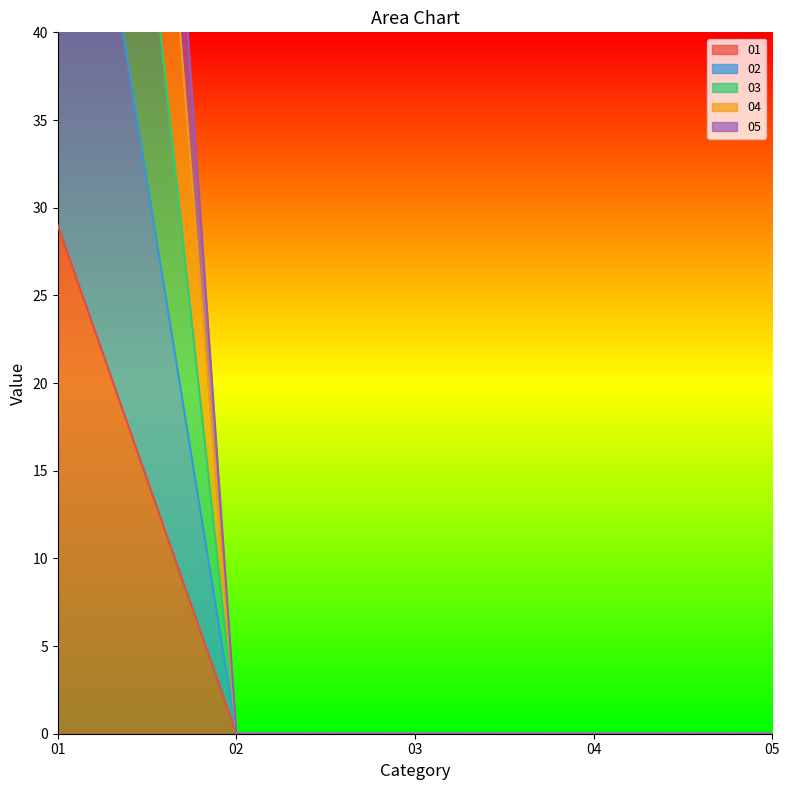

Rank the series by their maximum value, from lowest to highest.

01, 03, 04, 02, 05